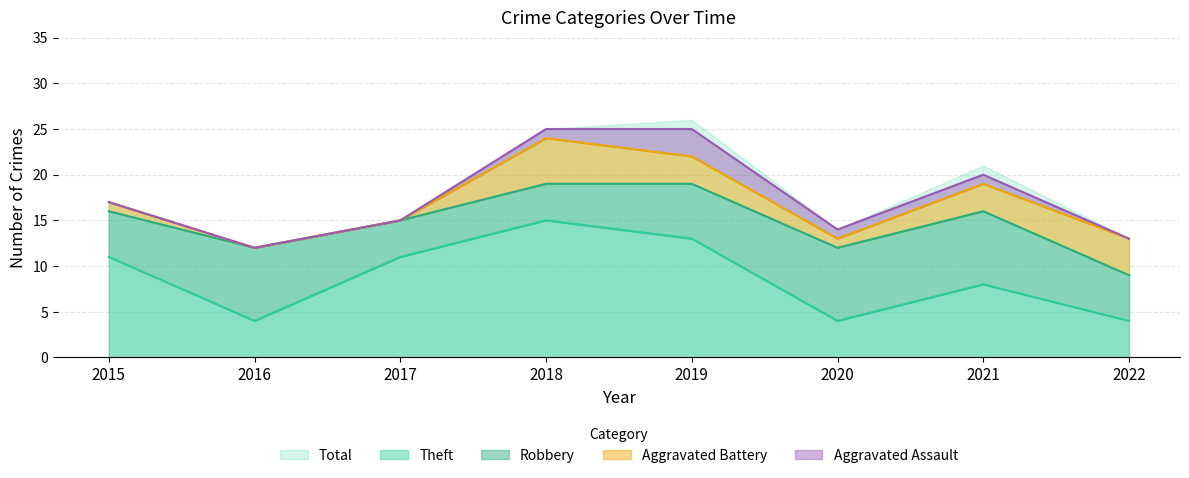

The value of Robbery at 2018 is 4. True or false?

True